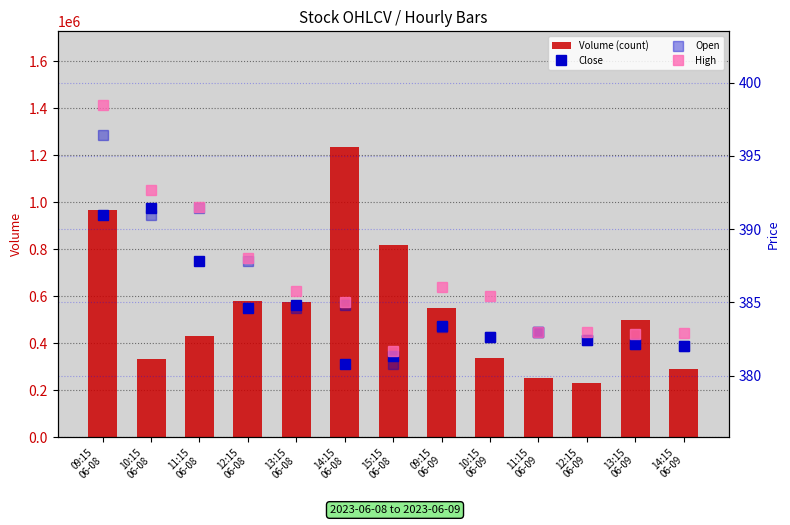

Rank the series at 12:15
06-09 from lowest to highest value.

Close, Open, High, Volume (count)